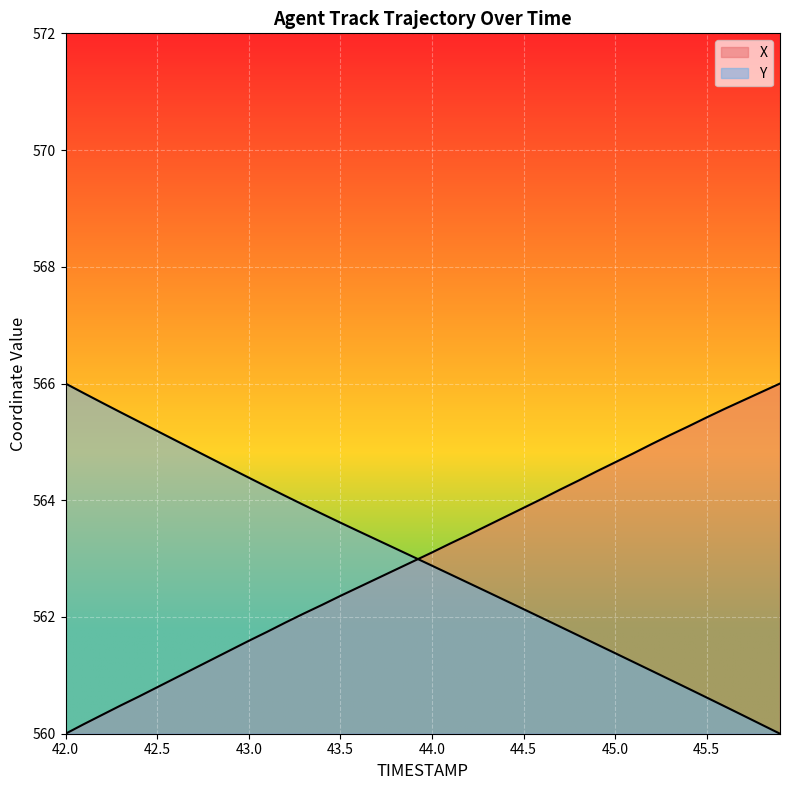

Which series has the largest total across all categories?

X